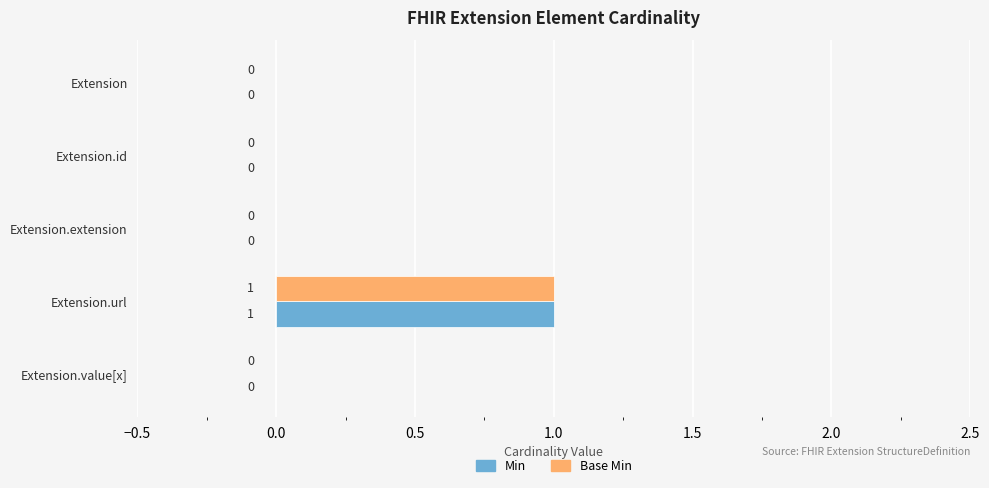

Which category has the highest value across all series?

Extension.url